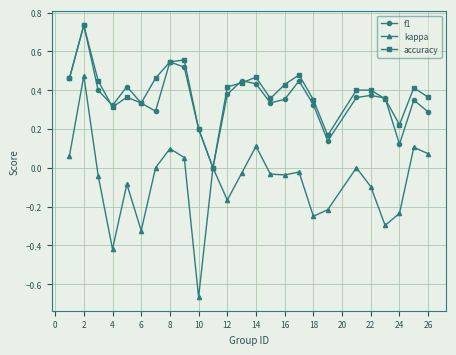

Which series has the largest range (max minus min)?

kappa